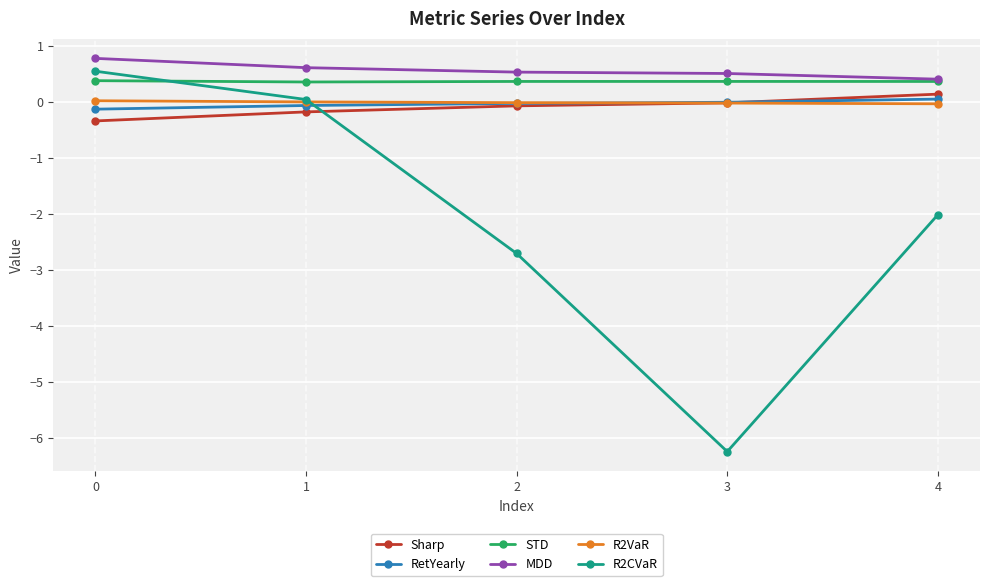

Is it true that MDD equals 0.3 at 1?

False